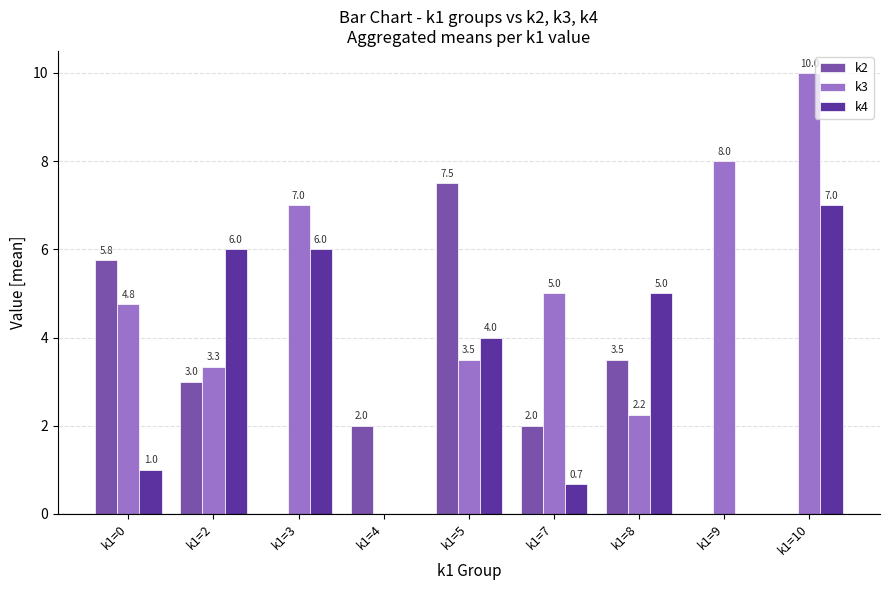

What is the sum of the k4 values at k1=10 and k1=2?

13.0